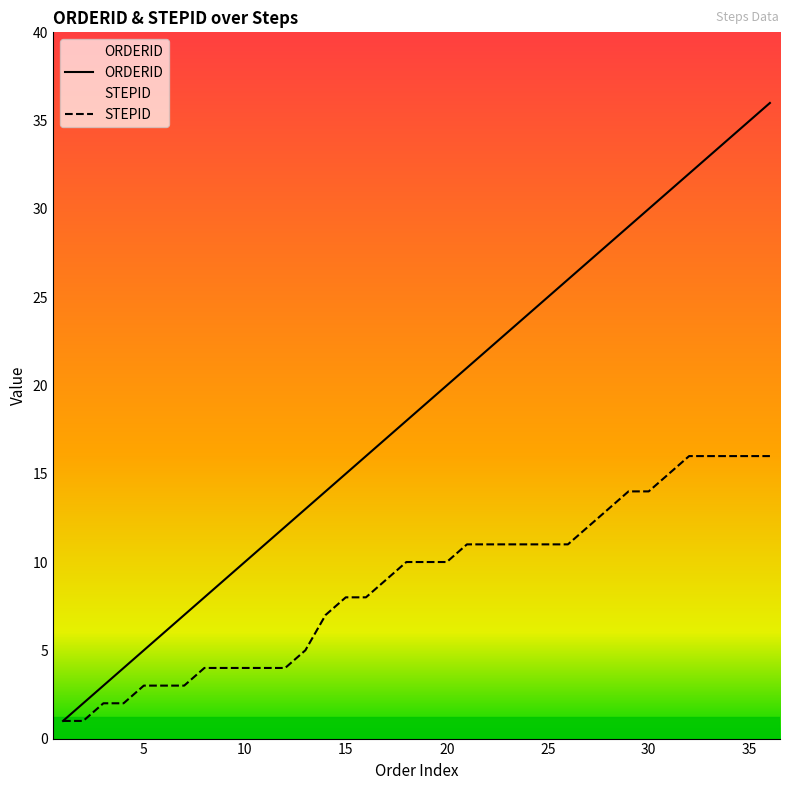

Which series has the largest total across all categories?

ORDERID